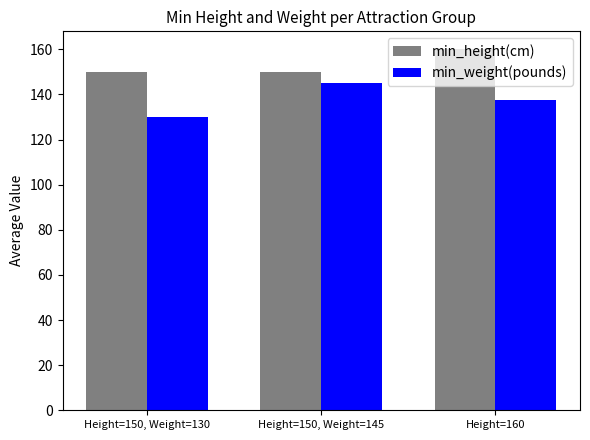

Count the number of data series in this chart.

2